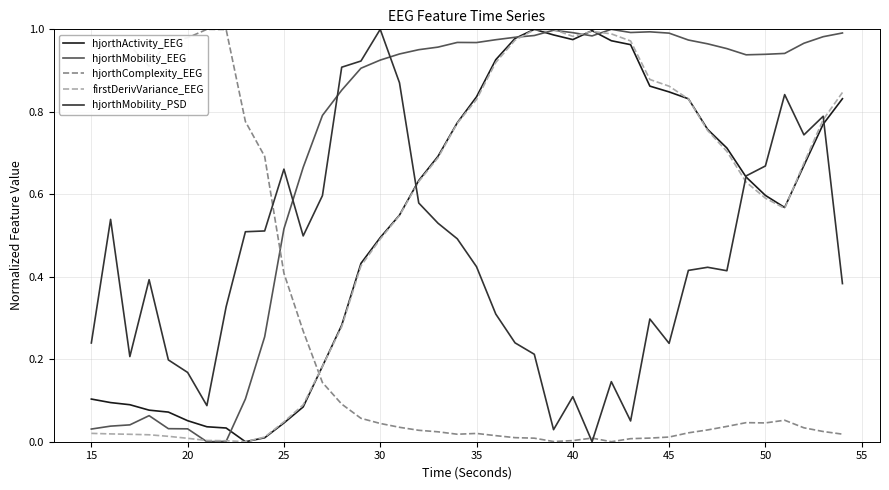

At how many categories does at least one series exceed 0?

40